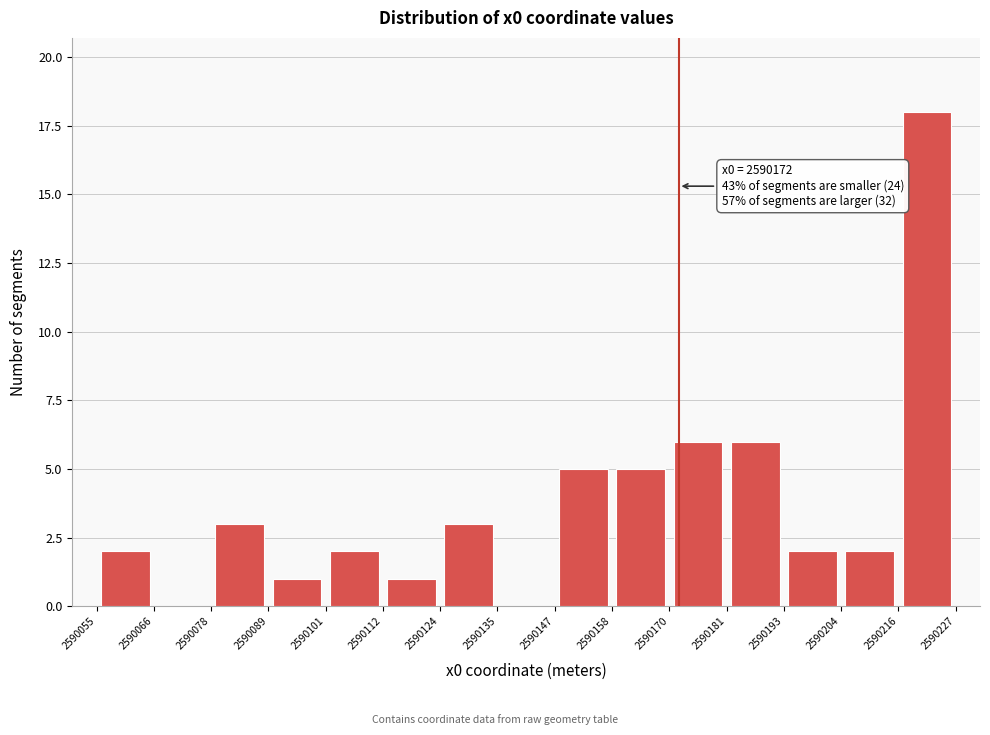

Over which range of the x-axis is the bar tallest?

2590216 to 2590227